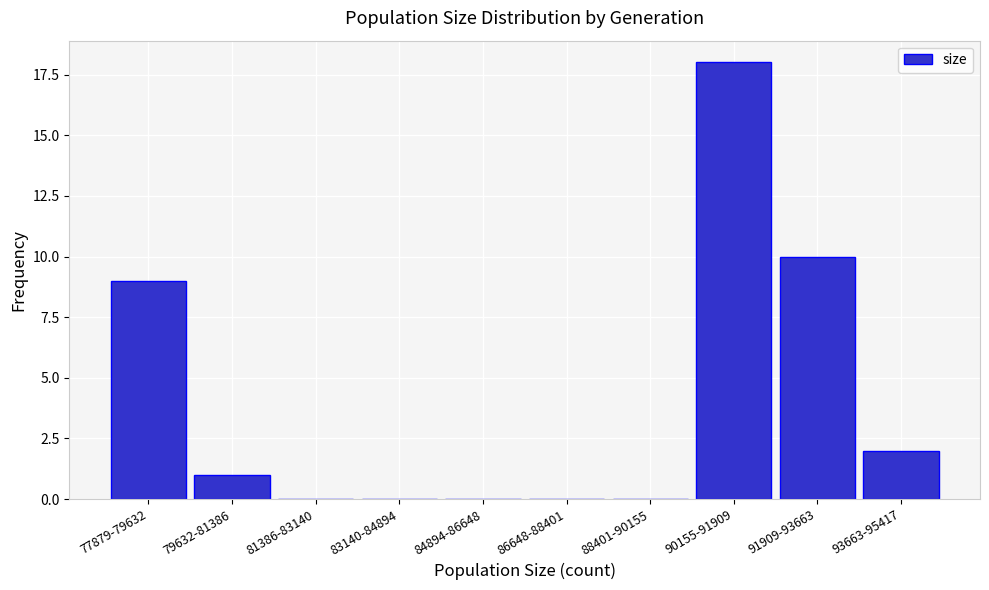

Reading left to right, extract all data points from this chart.

77879-79632=9	79632-81386=1	81386-83140=0	83140-84894=0	84894-86648=0	86648-88401=0	88401-90155=0	90155-91909=18	91909-93663=10	93663-95417=2